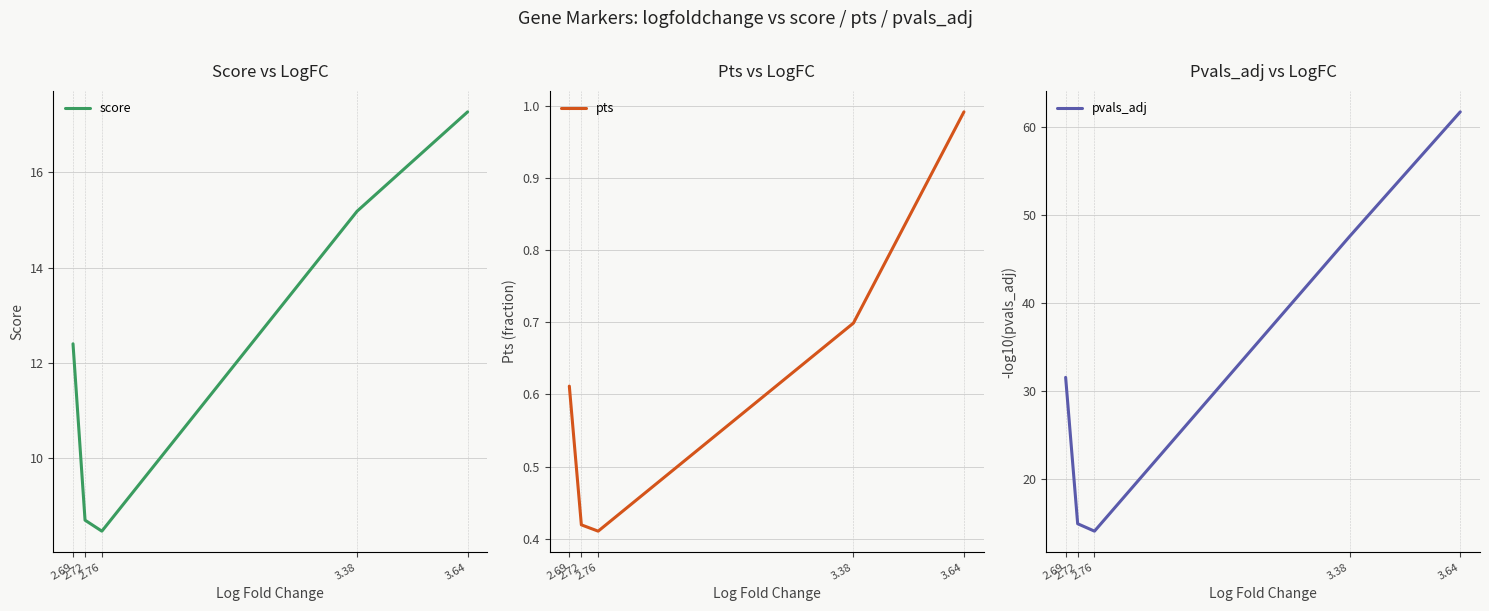

What position from the right is 2.72?

4